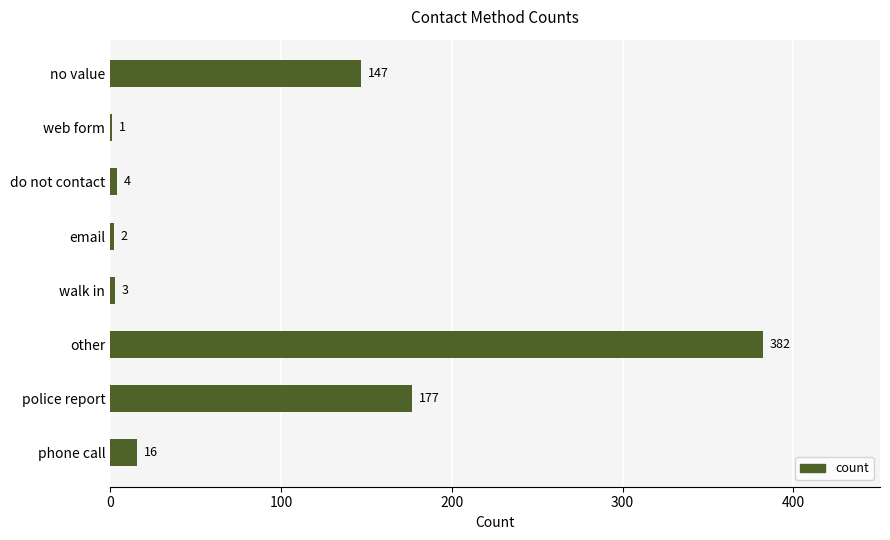

The chart shows a value of 246 at no value. True or false?

False